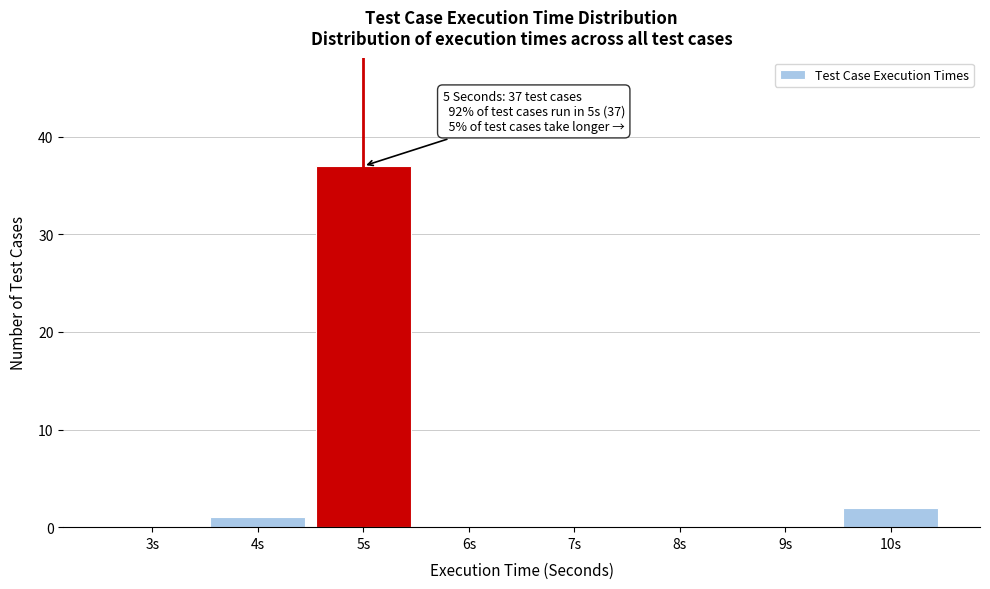

Reading left to right, list all the values displayed in this chart.

3s=0	4s=1	5s=37	6s=0	7s=0	8s=0	9s=0	10s=2